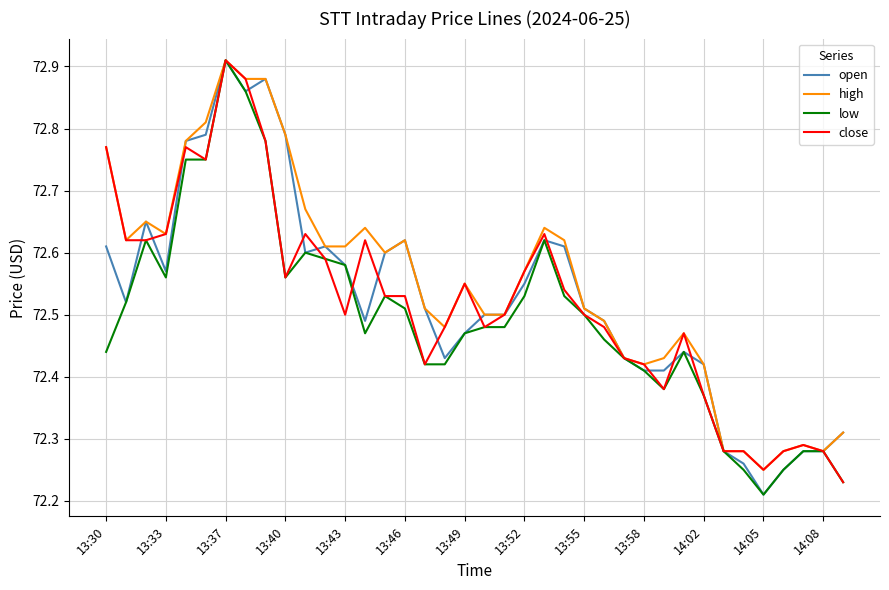

How many categories are shown in the chart?

38